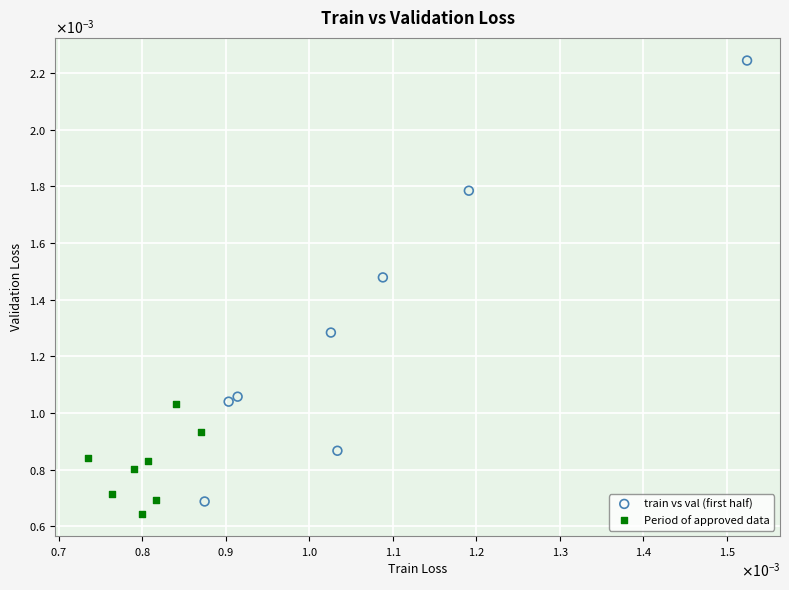

Which series has the widest spread of Y values?

train vs val (first half)